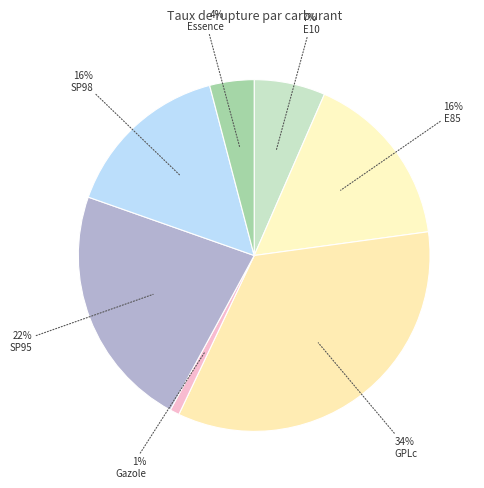

What is the largest slice in the pie chart?

GPLc